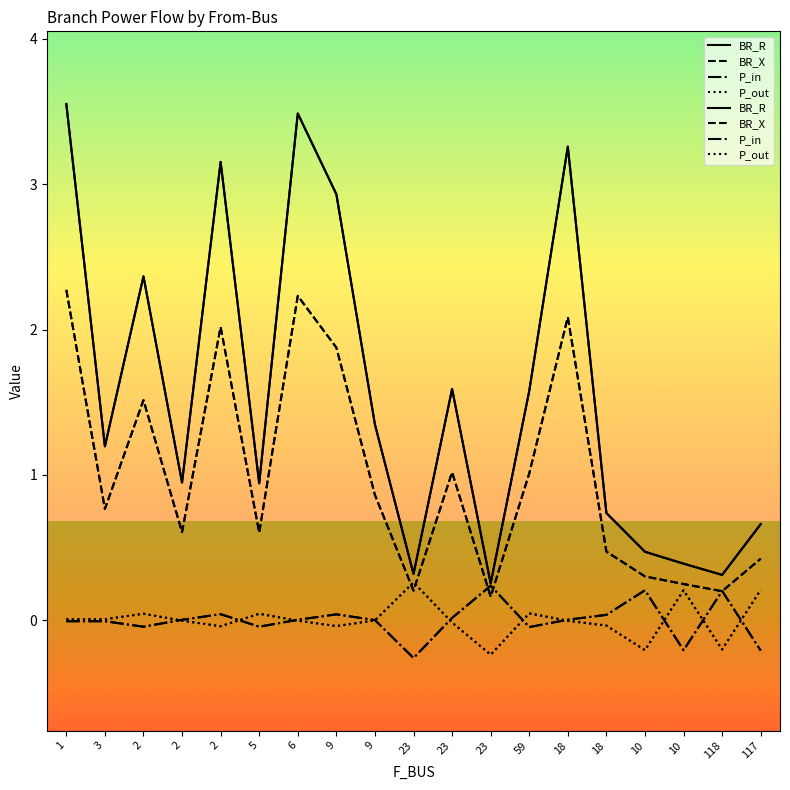

Reading left to right, transcribe all the data shown in this chart.

BR_R: 3.6	1.2	2.4	0.9	3.2	0.9	3.5	2.9	1.3	0.3	1.6	0.3	1.6	3.3	0.7	0.5	0.4	0.3	0.7
BR_X: 2.3	0.8	1.5	0.6	2.0	0.6	2.2	1.9	0.9	0.2	1.0	0.2	1.0	2.1	0.5	0.3	0.2	0.2	0.4
P_in: -0.0	-0.0	-0.0	0.0	0.0	-0.0	0.0	0.0	0.0	-0.3	0.0	0.2	-0.0	0.0	0.0	0.2	-0.2	0.2	-0.2
P_out: 0.0	0.0	0.0	-0.0	-0.0	0.0	-0.0	-0.0	-0.0	0.3	-0.0	-0.2	0.0	-0.0	-0.0	-0.2	0.2	-0.2	0.2